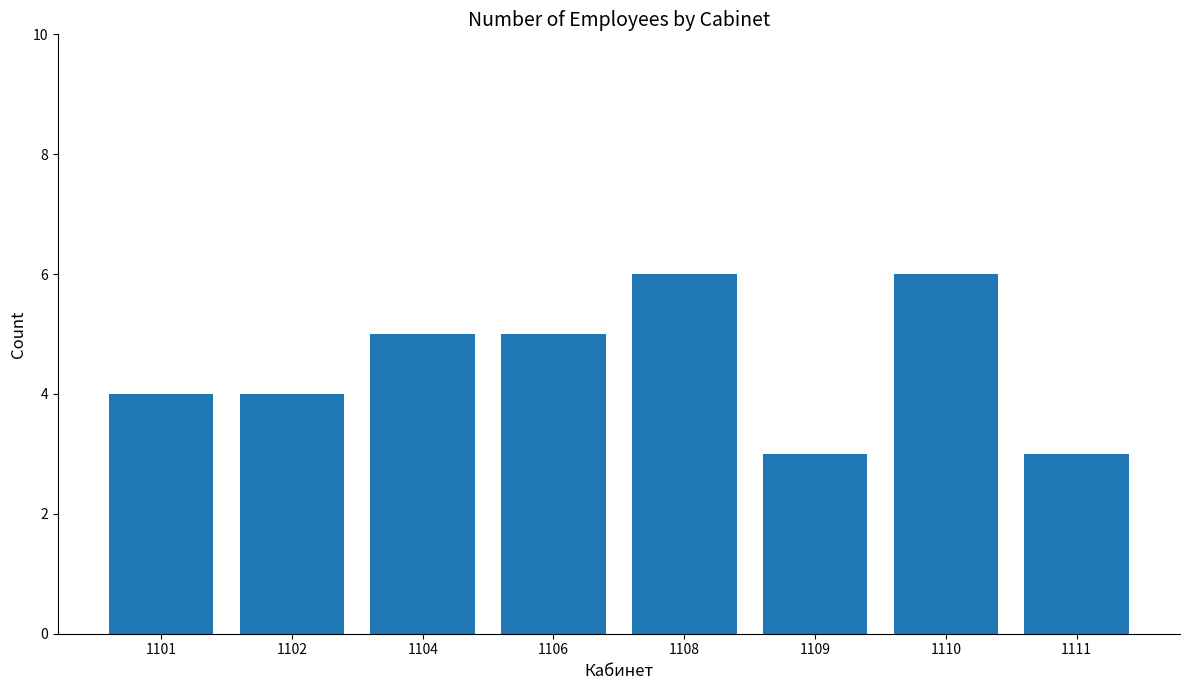

What is the difference between the second highest and second lowest values?

3